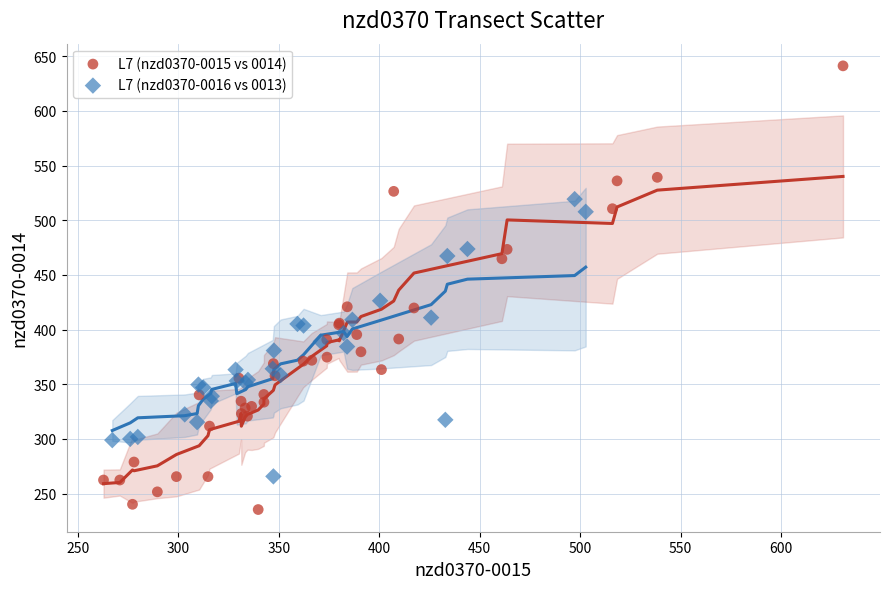

Which series contains the highest Y value?

L7 (nzd0370-0015 vs 0014)